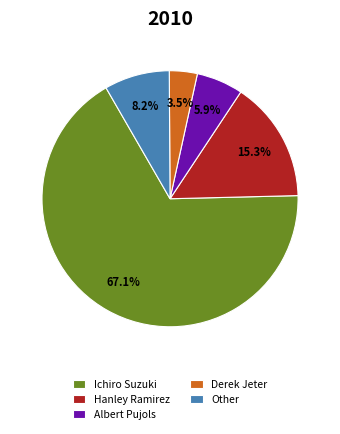

What percentage do Albert Pujols and Other together represent?

14.1%